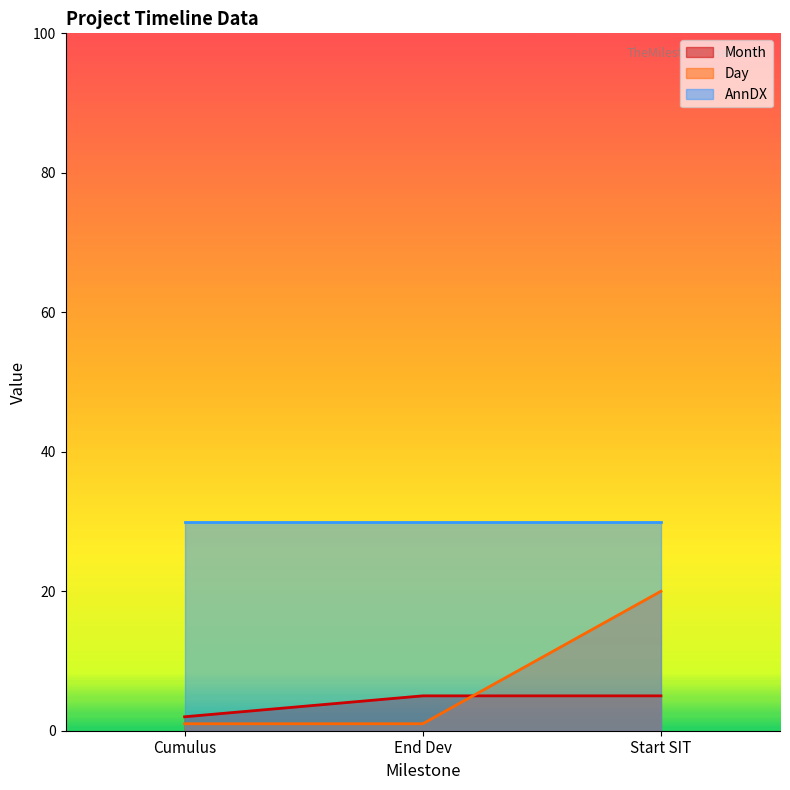

What is the difference between the highest and lowest values at End Dev?

29